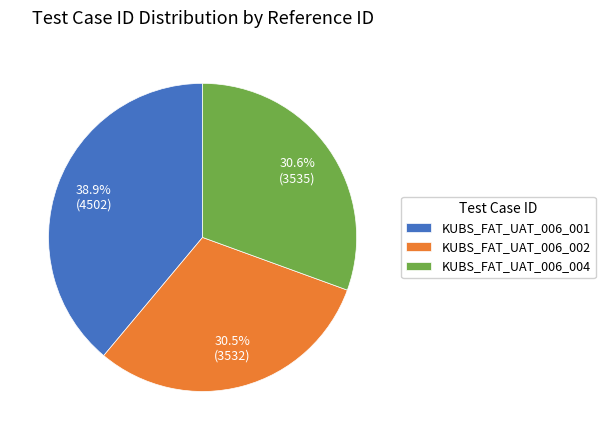

To the nearest percent, what is the difference between the largest and smallest slice percentages?

8%